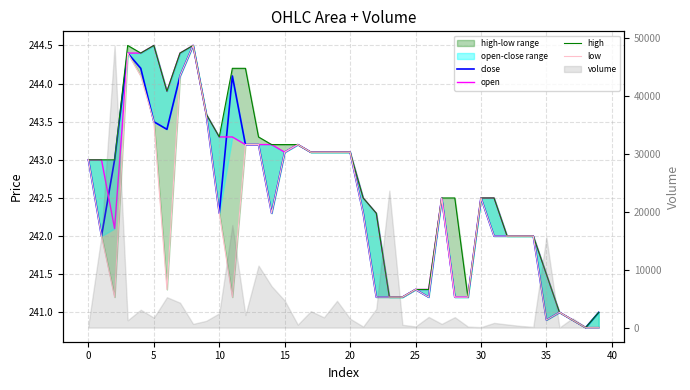

True or false: close and low cross at least once.

False